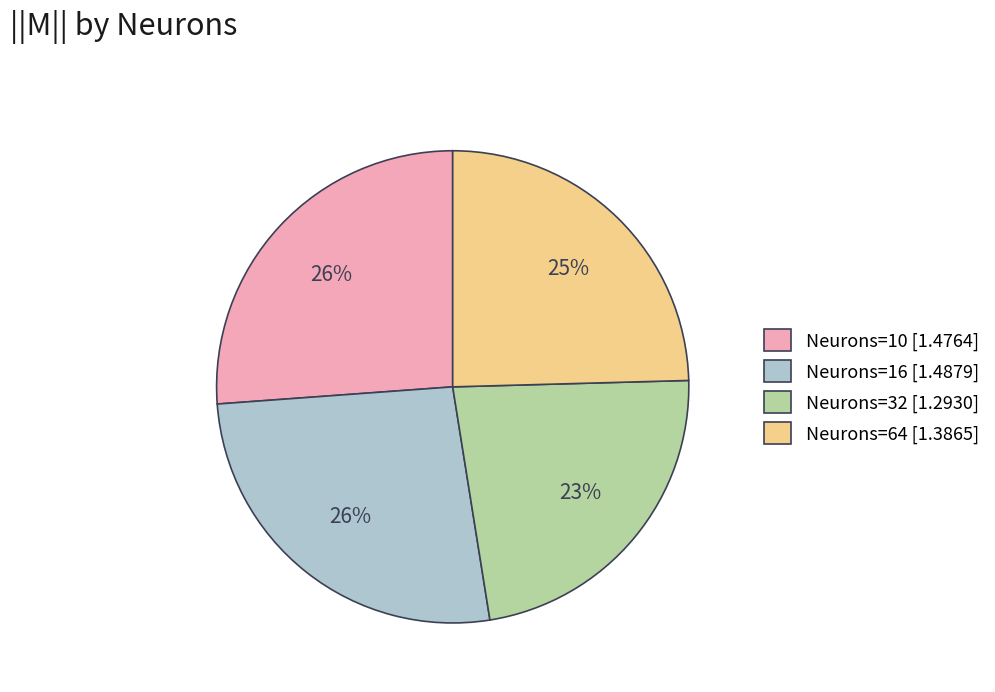

Does Neurons=32 [1.2930] account for over 50% of the chart?

No